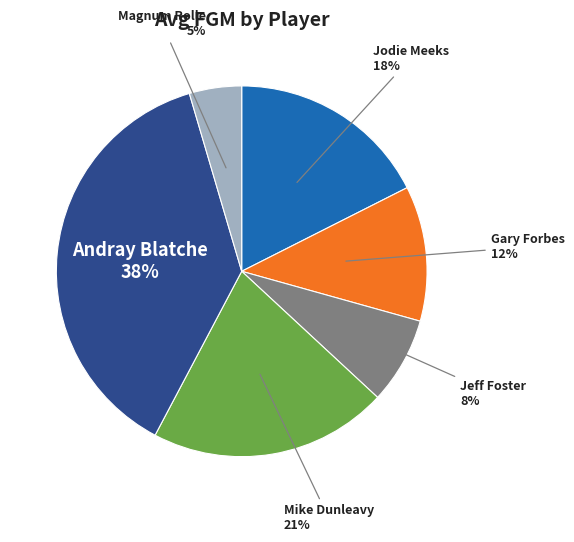

Is the sum of Jodie Meeks and Mike Dunleavy greater than half?

No